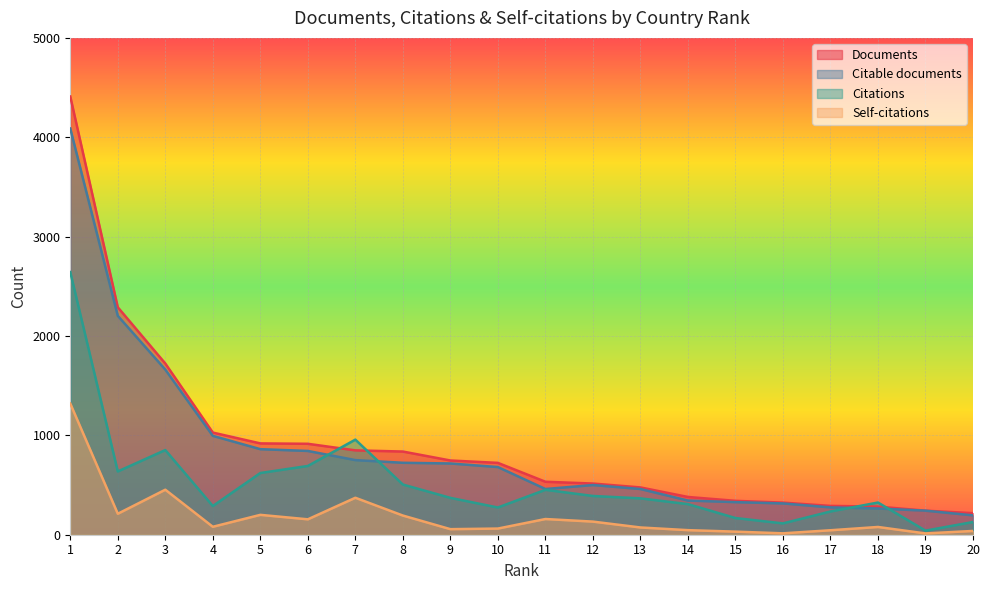

The Citations series shows 15 at 19. True or false?

False